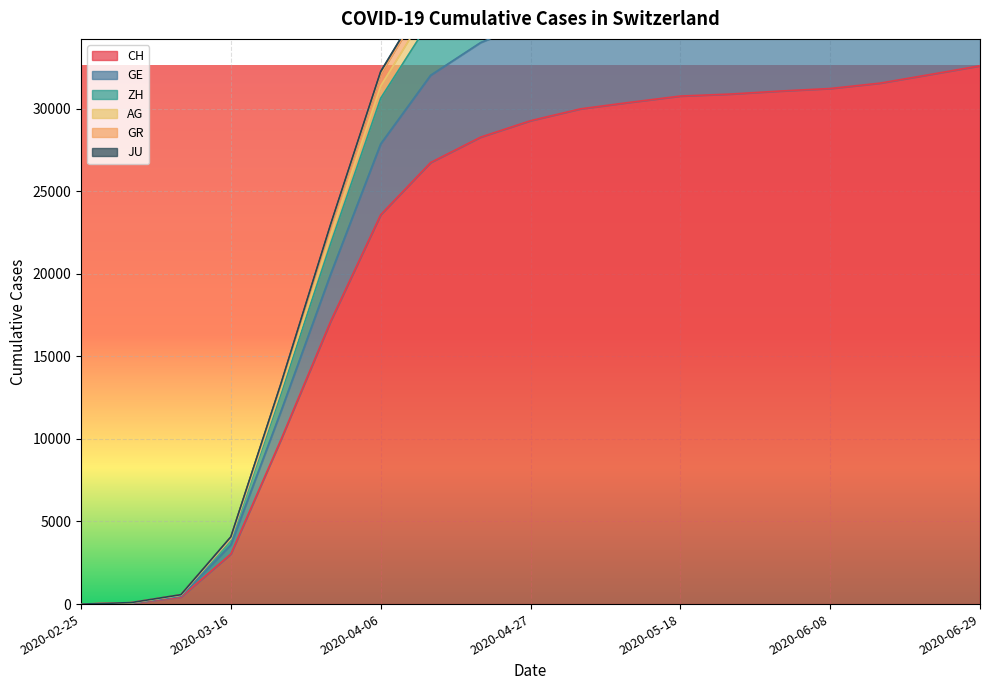

Is the value of JU at 2020-05-11 greater than the value of GE at 2020-03-30?

Yes